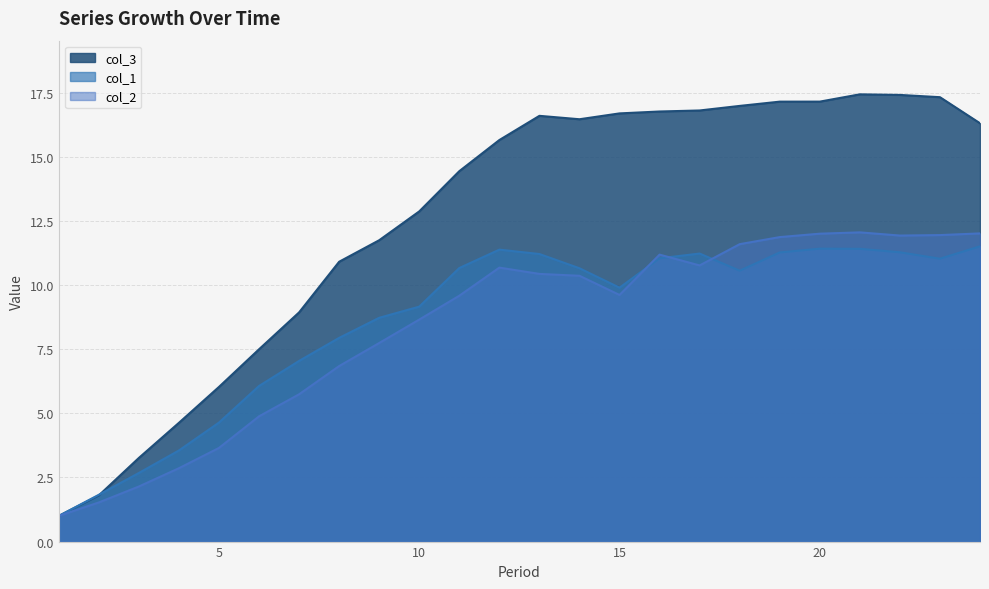

The col_3 series shows 7.5 at 6. True or false?

True